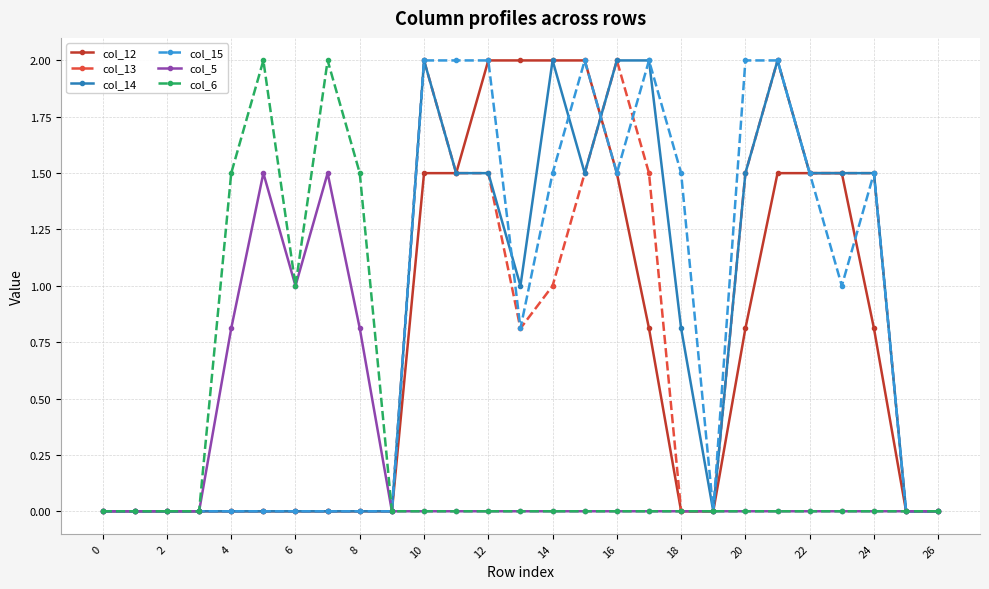

What is the value of the col_13 point at the 13th from the left?

1.5